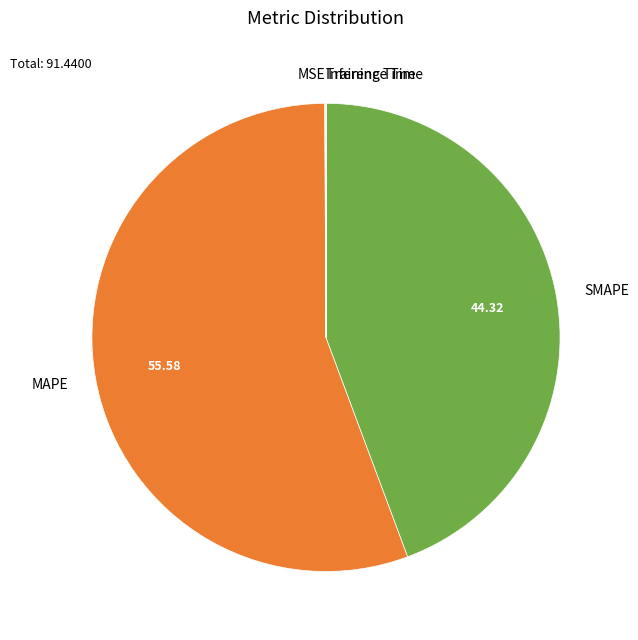

What is the ratio of the value at SMAPE to the value at MAPE?

0.8